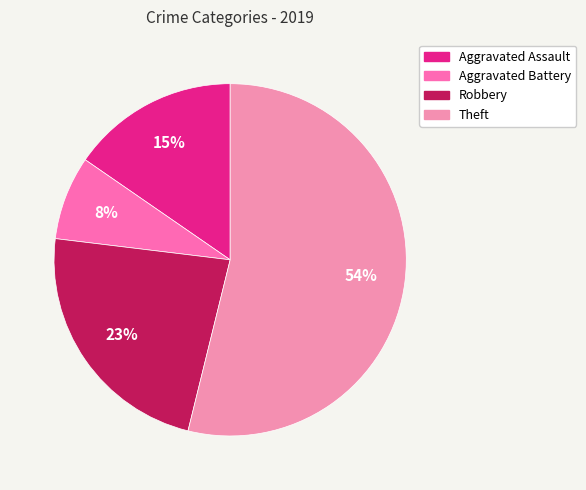

To the nearest percent, what is the difference between the largest and smallest slice percentages?

46%